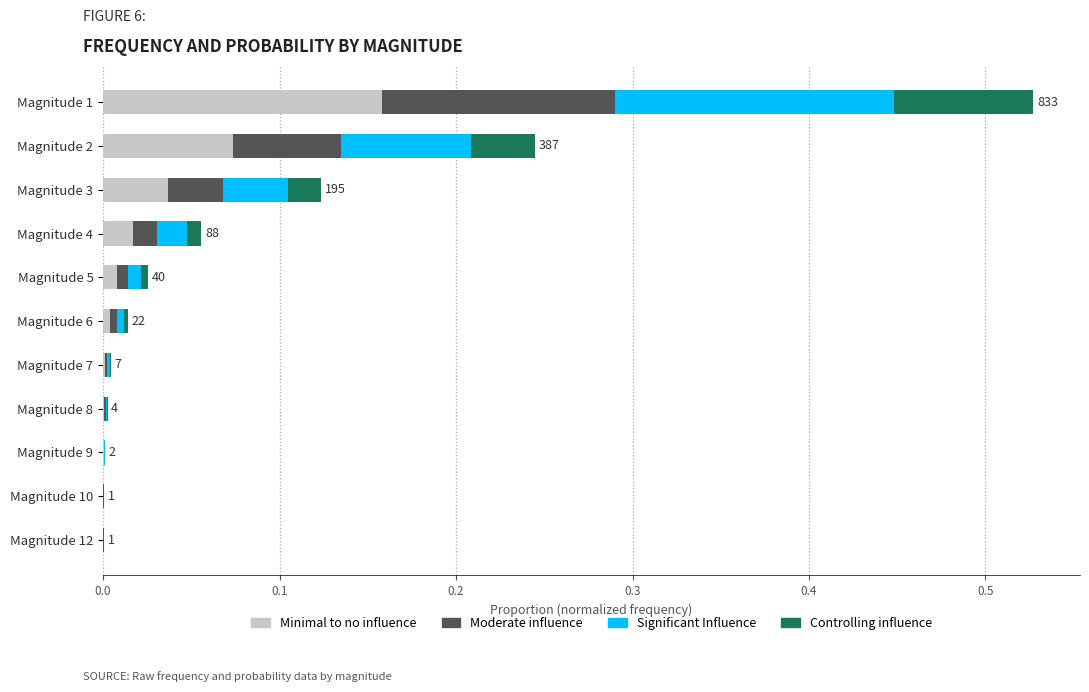

What is the sum of all Minimal to no influence values?

0.3